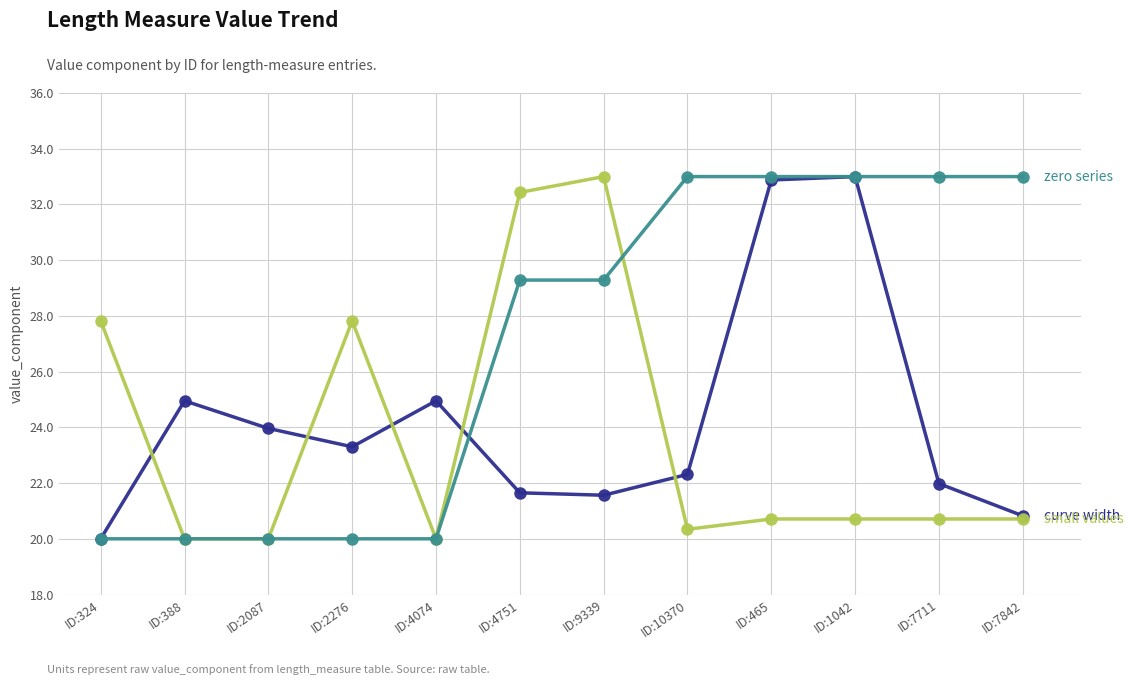

What is the smallest value displayed?

20.0